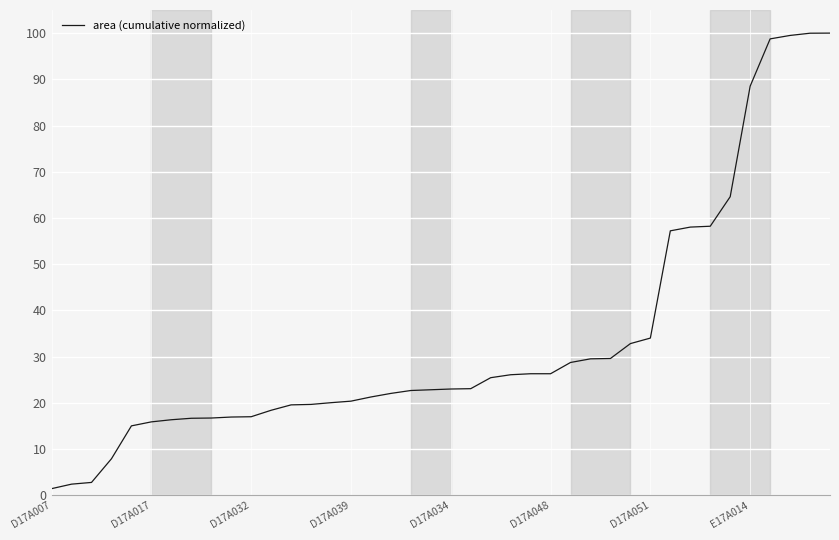

How many series are shown in this chart?

1